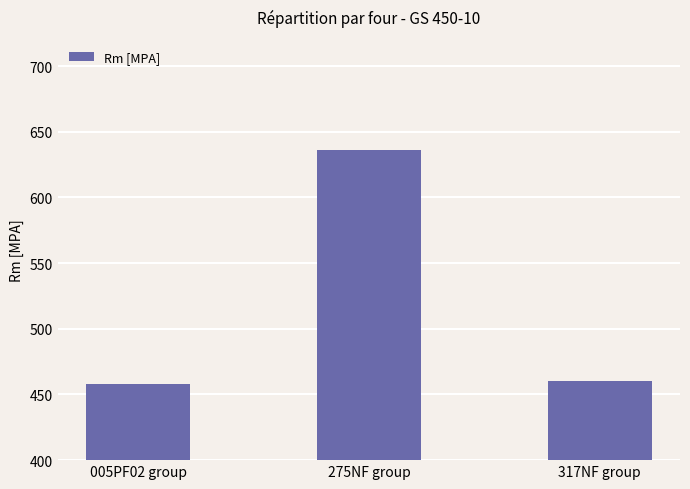

Which category has the highest value across all series?

275NF group